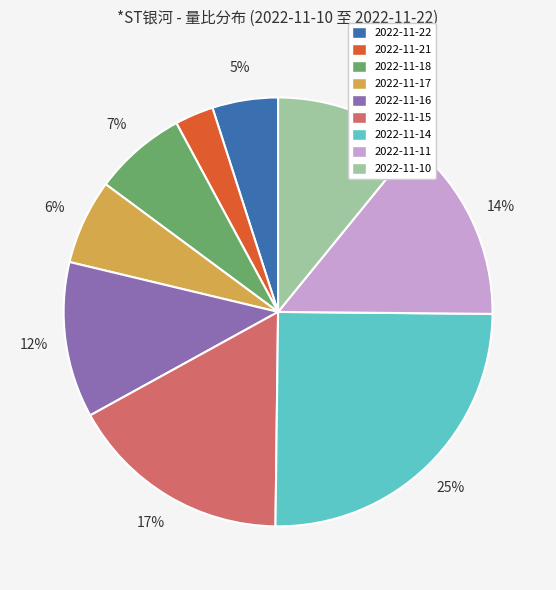

Is there a majority slice in this chart?

No